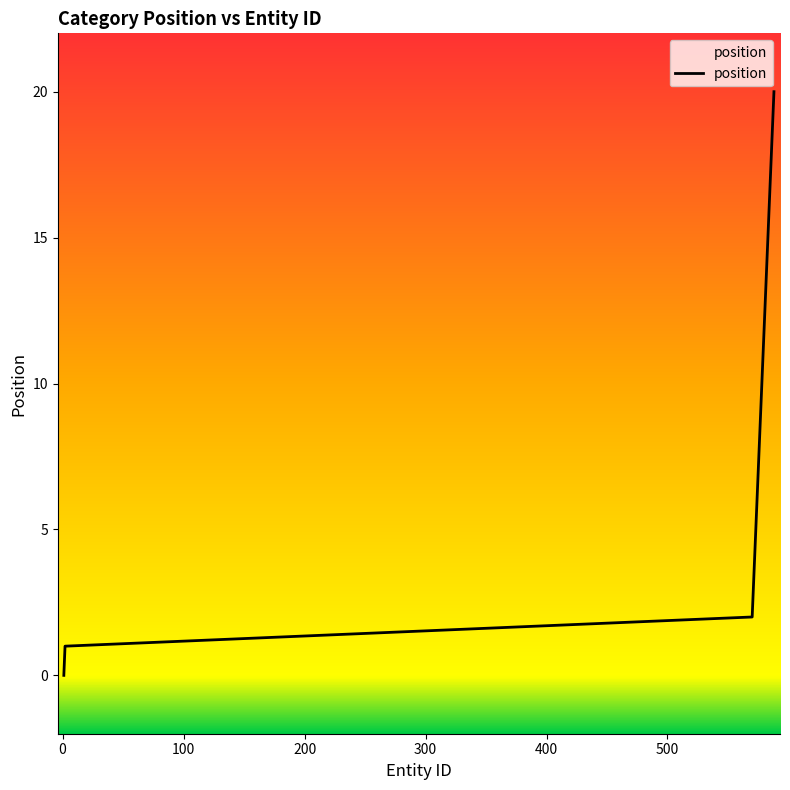

What is the maximum value shown in the chart?

20